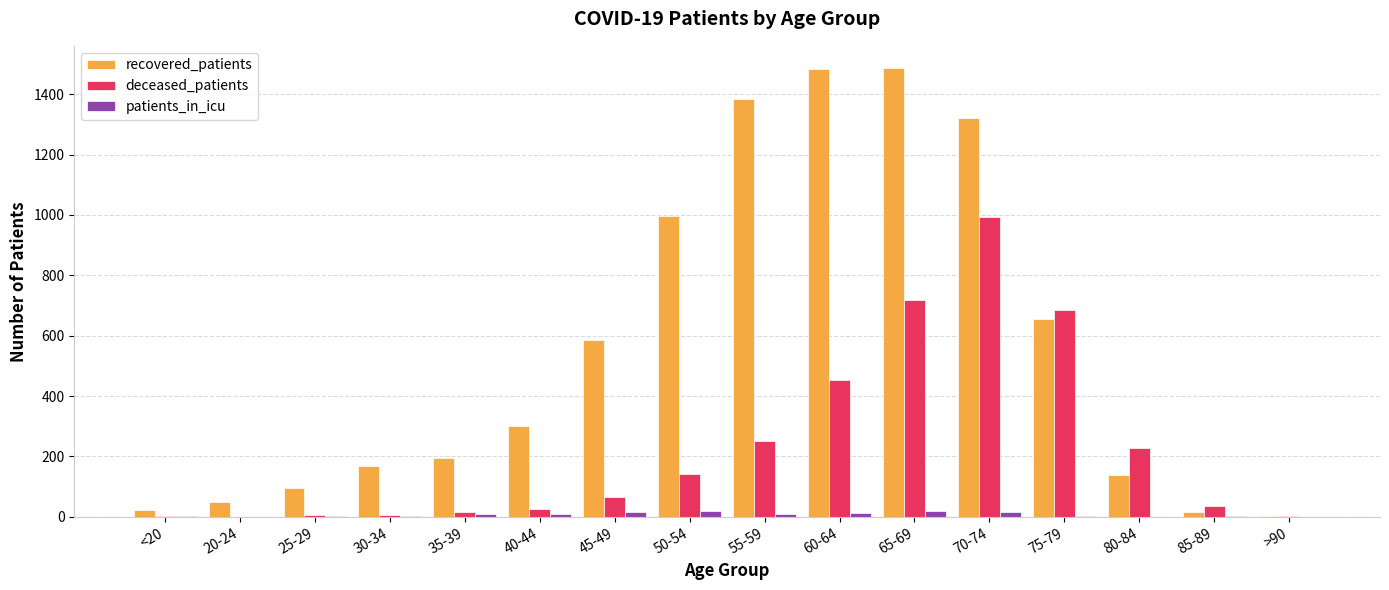

What is the greatest value displayed?

1486